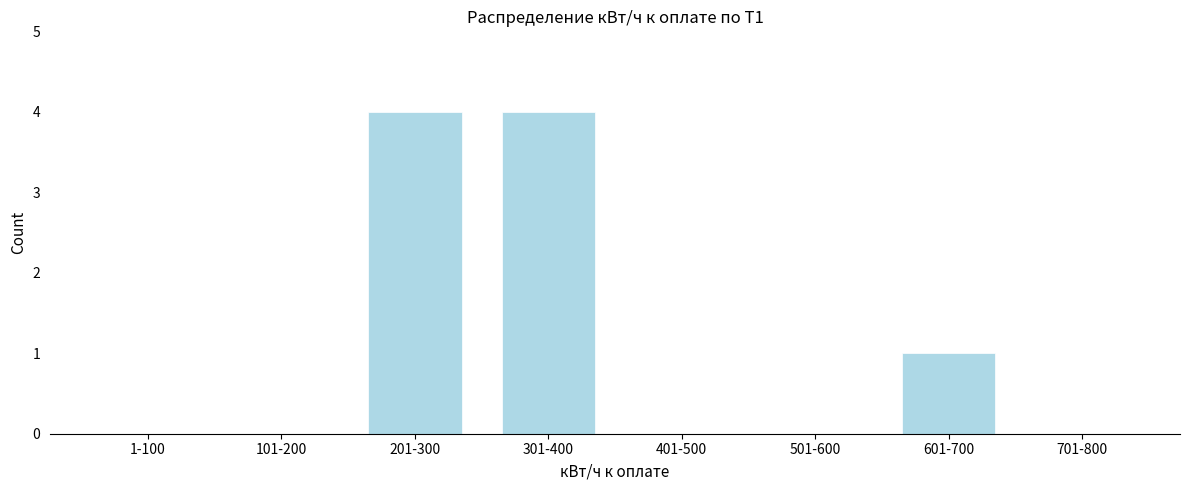

Reading left to right, transcribe all the data shown in this chart.

1-100=0	101-200=0	201-300=4	301-400=4	401-500=0	501-600=0	601-700=1	701-800=0